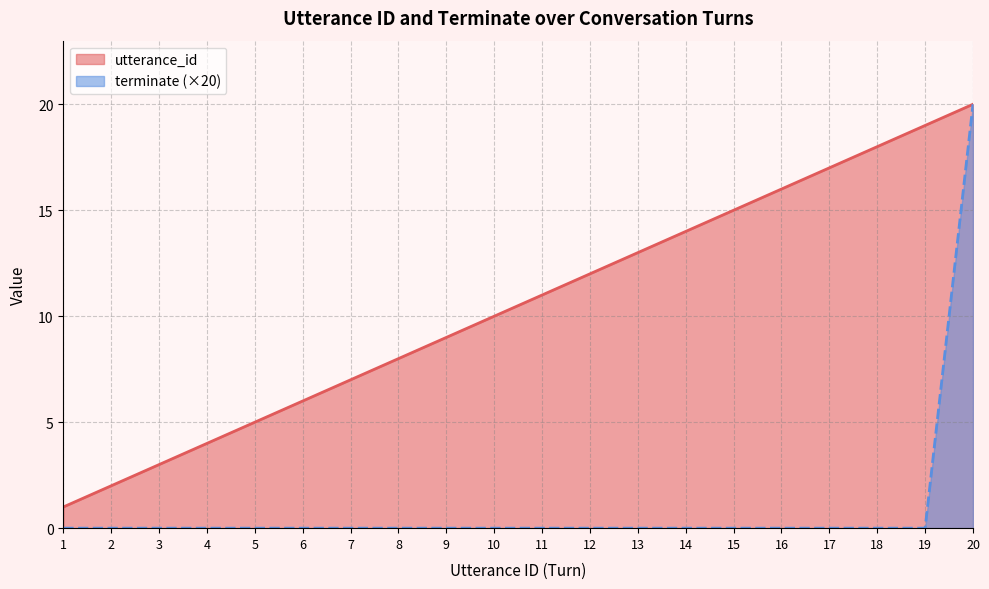

At which category is the sum across all series the highest?

20